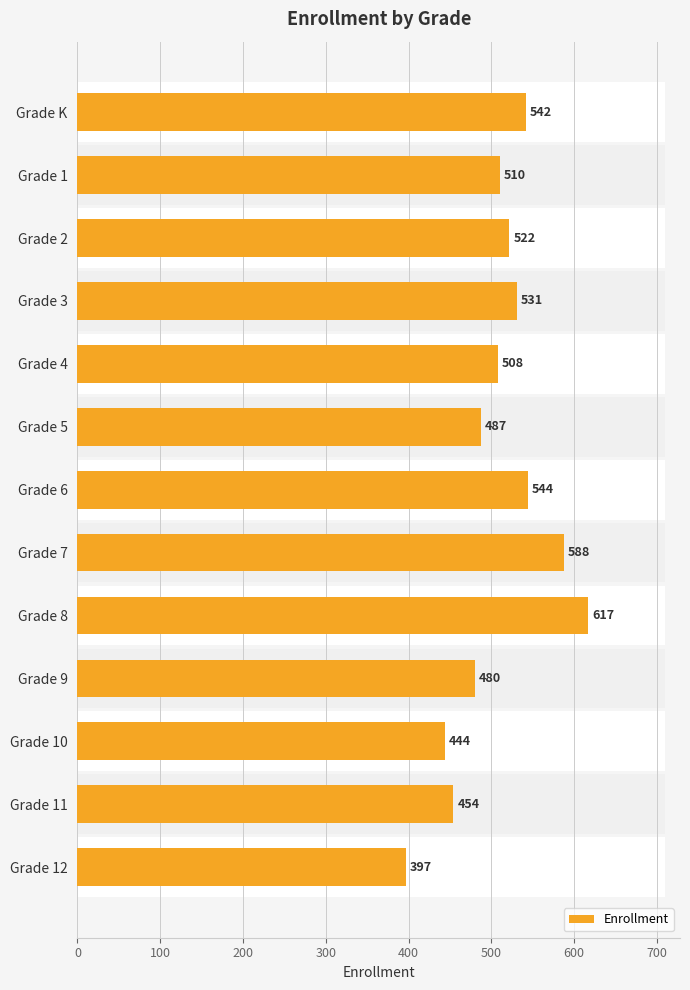

Is it true that the value at Grade 1 is 122?

False